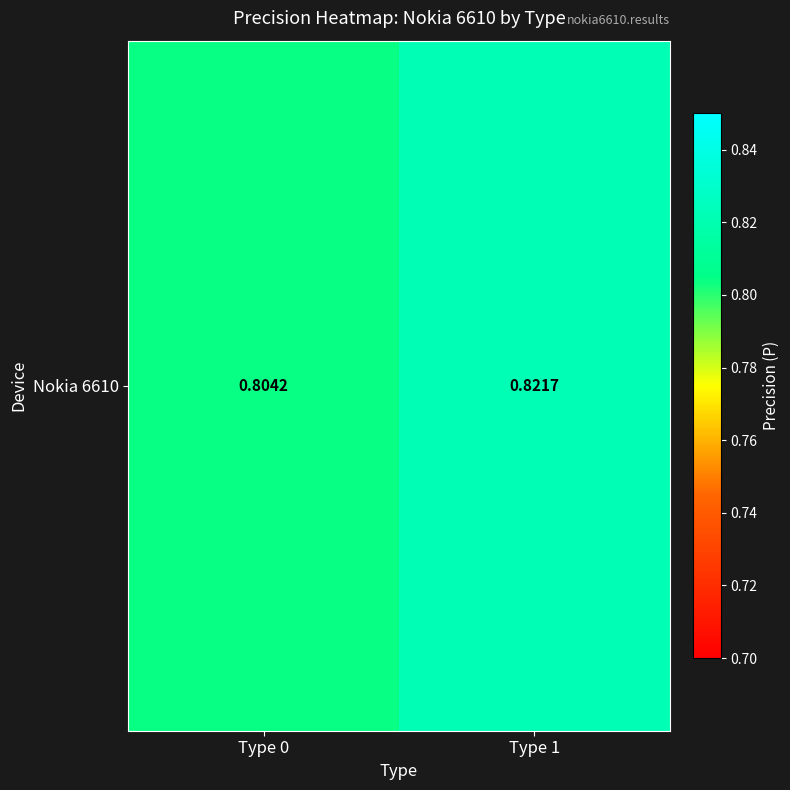

What is the average value?

0.8